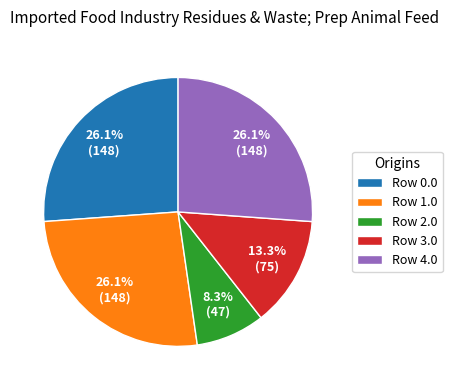

Which slice is the smallest?

Row 2.0